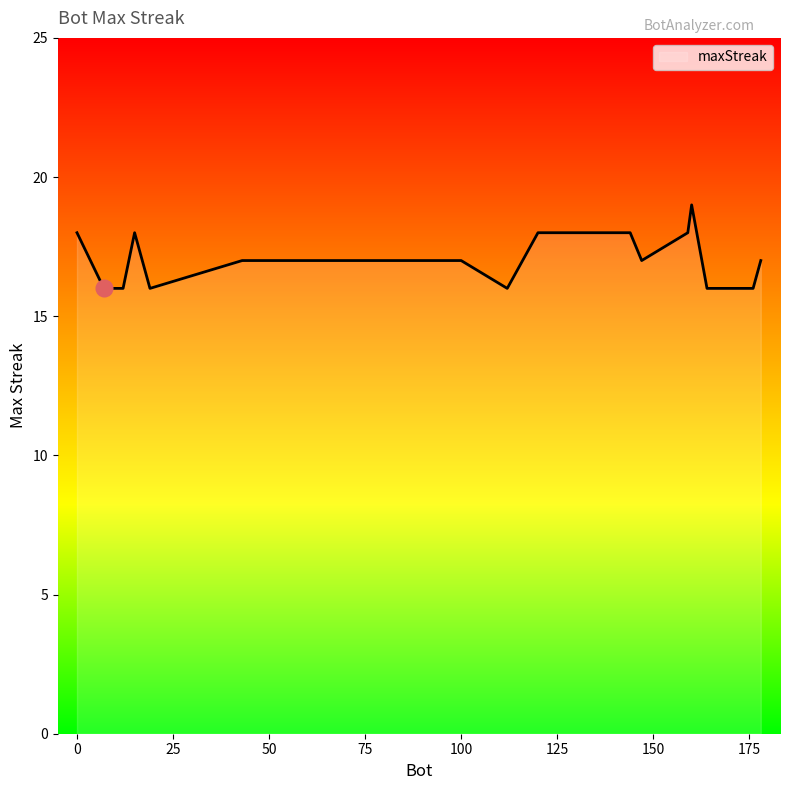

What is the difference between the maximum and minimum values?

3